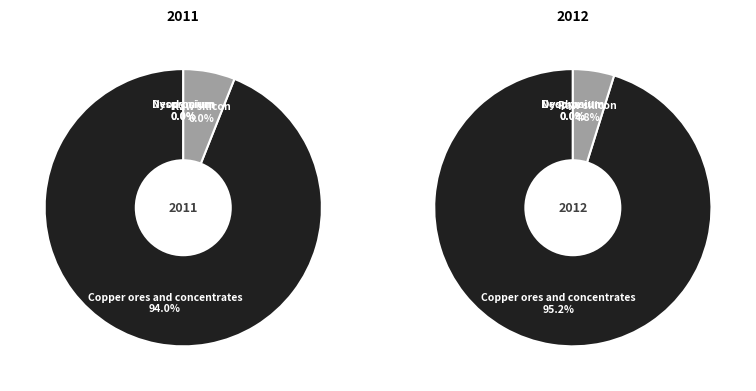

Count the number of slices in the pie.

4